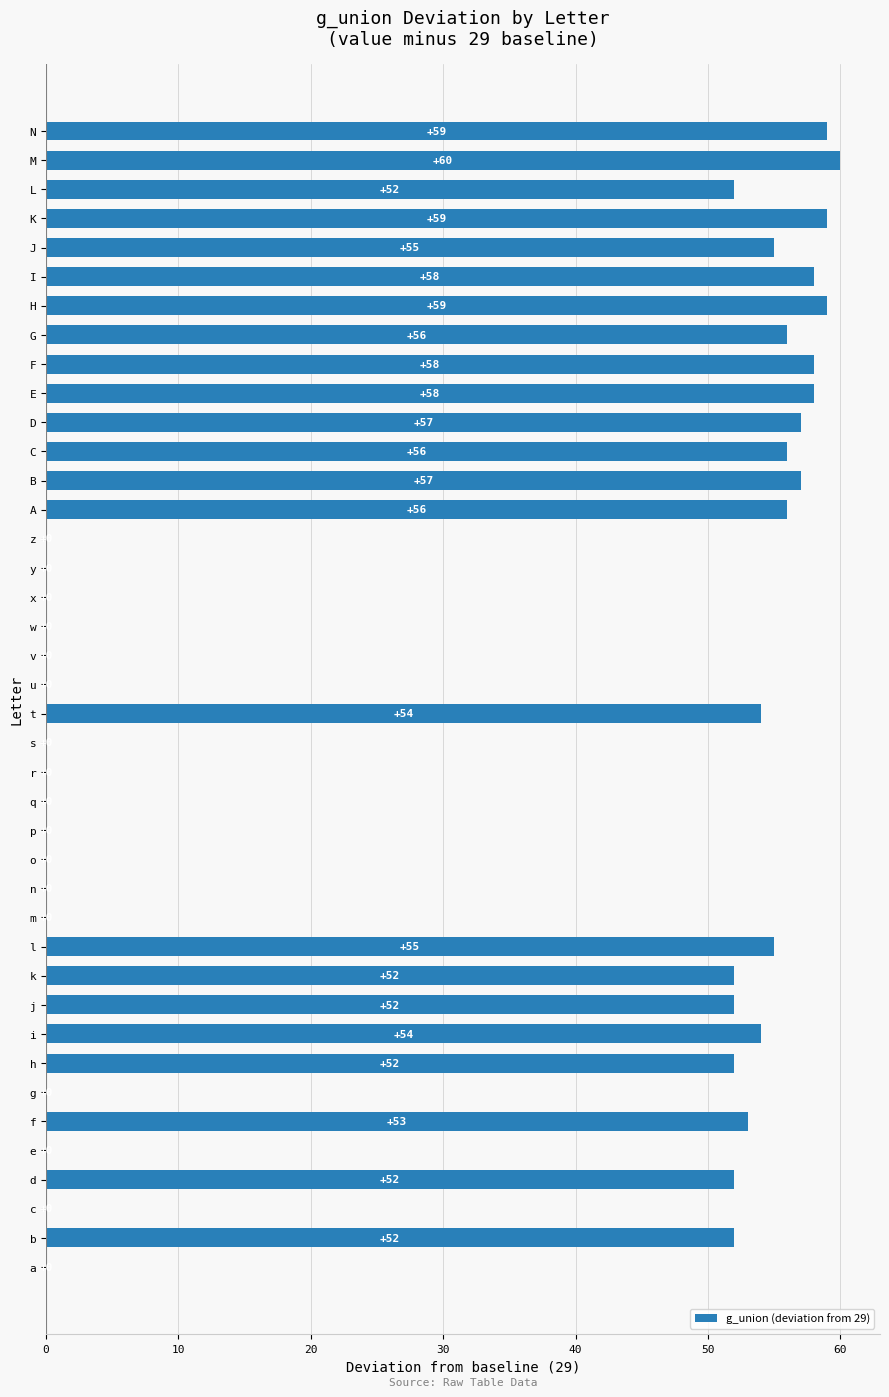

Between b and v, which is larger?

b